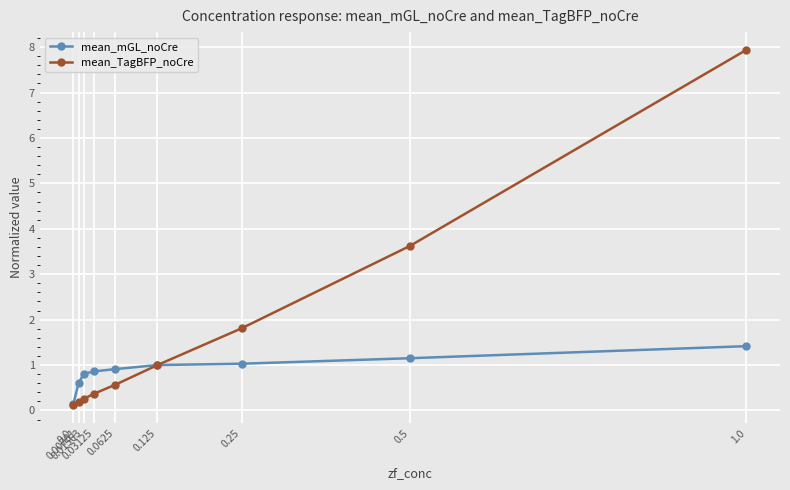

Which series has the largest total across all categories?

mean_TagBFP_noCre